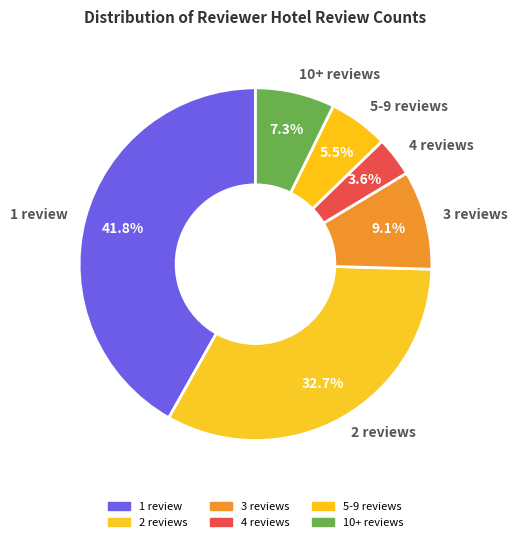

What percentage is the 4 reviews slice, to the nearest percent?

4%